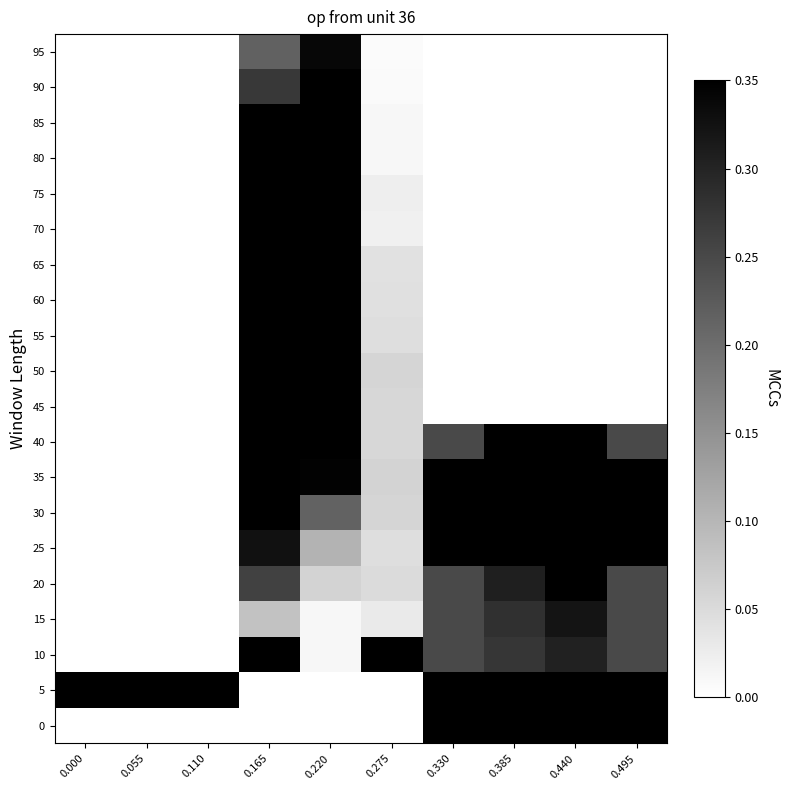

Between 0.385 and 0.055, which is larger?

0.385